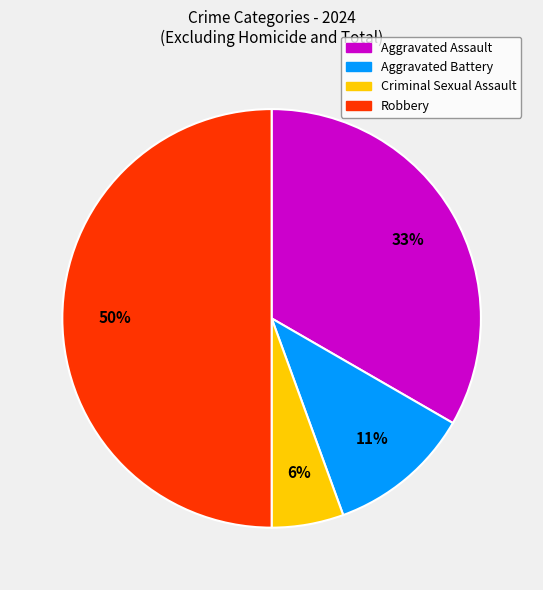

Does Criminal Sexual Assault represent more than half of the total?

No